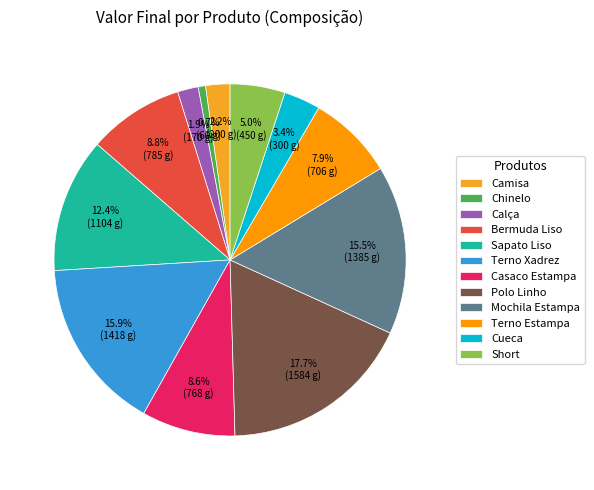

What is the total percentage of Polo Linho and Bermuda Liso?

26.5%